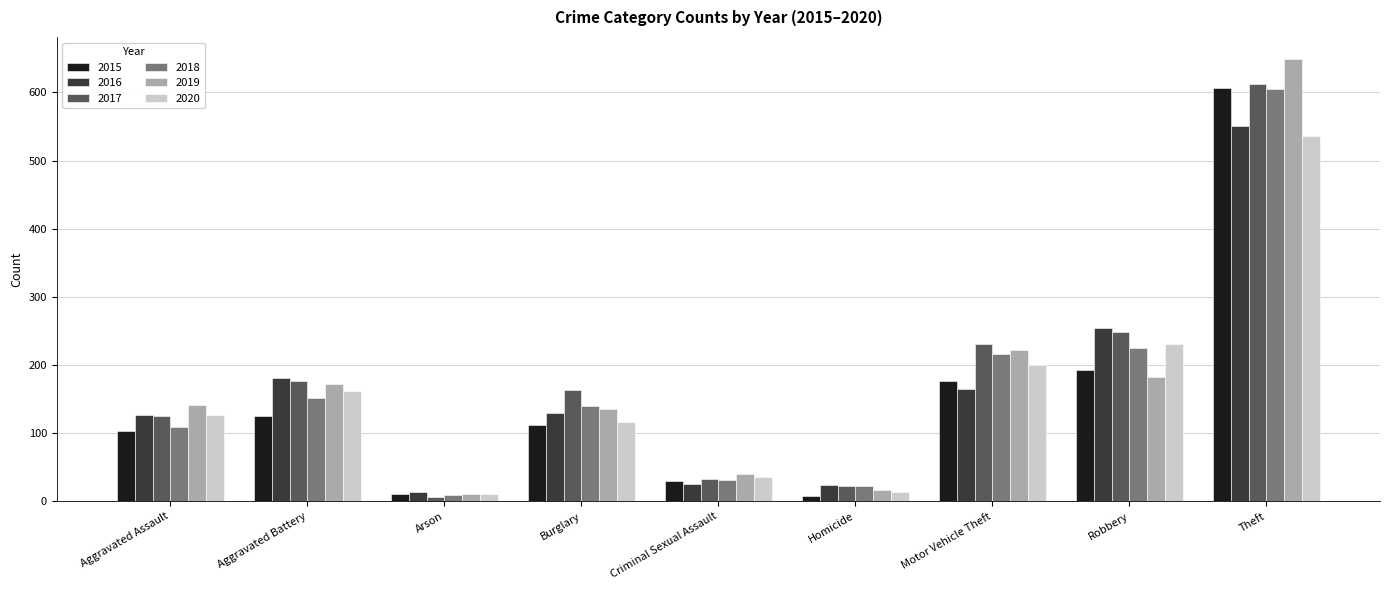

What is the spread (max minus min) of values at Theft?

113